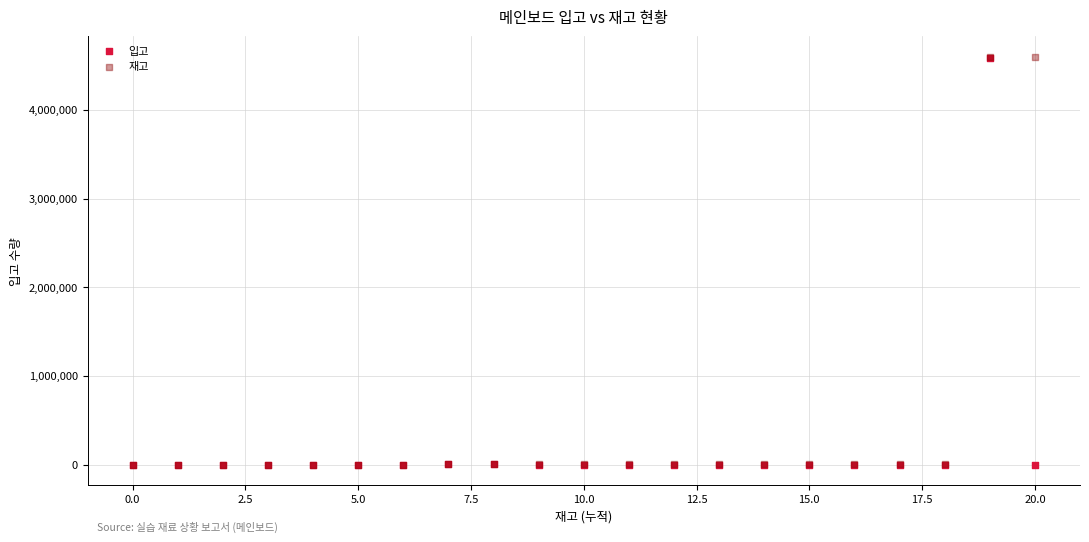

What are all the series names shown in the legend?

입고, 재고